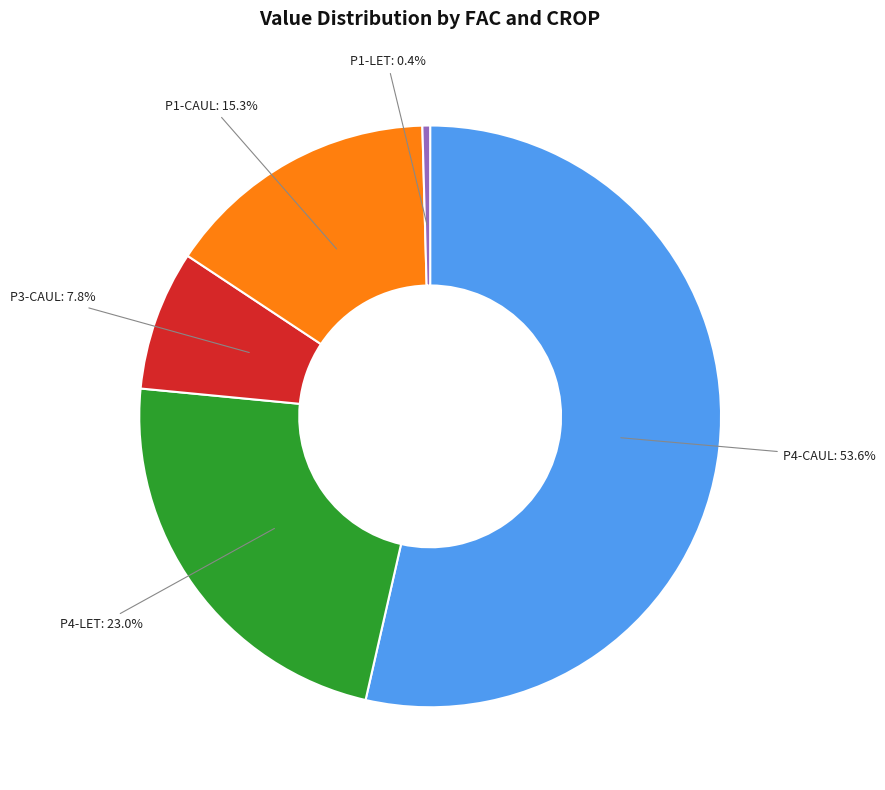

Between P1-CAUL: 15.3% and P4-CAUL: 53.6%, which is larger?

P4-CAUL: 53.6%